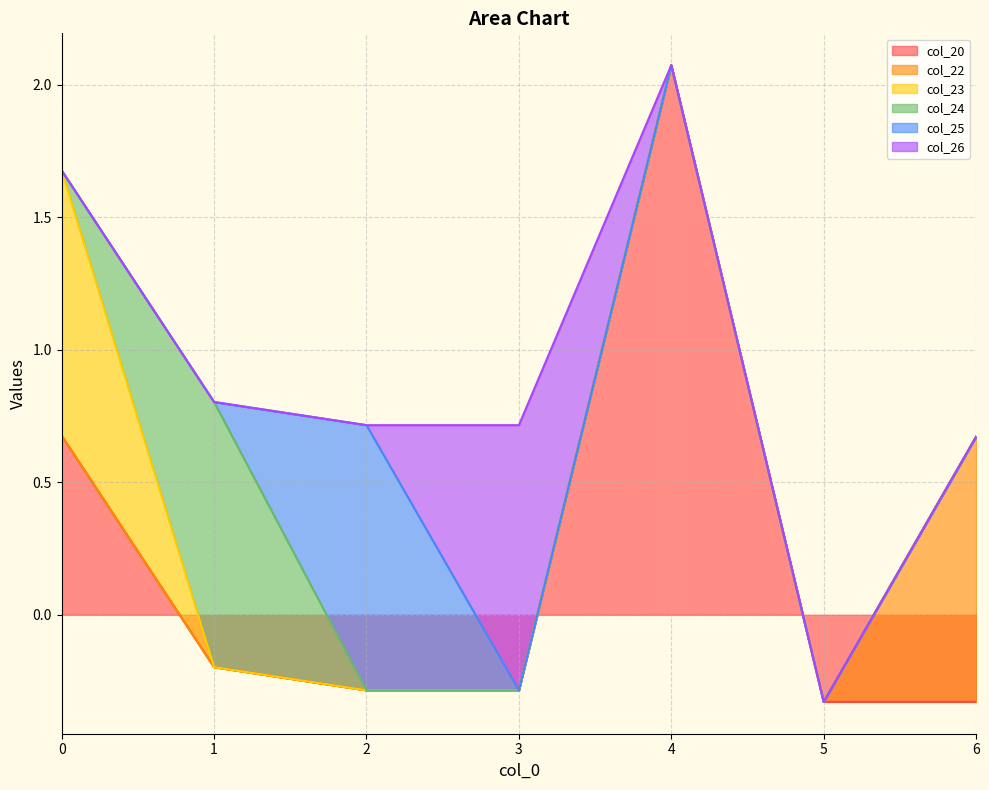

Reading left to right, list all the values displayed in this chart.

col_20: 0.7	-0.2	-0.3	-0.3	2.1	-0.3	-0.3
col_22: 0.0	0.0	0.0	0.0	0.0	0.0	1.0
col_23: 1.0	0.0	0.0	0.0	0.0	0.0	0.0
col_24: 0.0	1.0	0.0	0.0	0.0	0.0	0.0
col_25: 0.0	0.0	1.0	0.0	0.0	0.0	0.0
col_26: 0.0	0.0	0.0	1.0	0.0	0.0	0.0